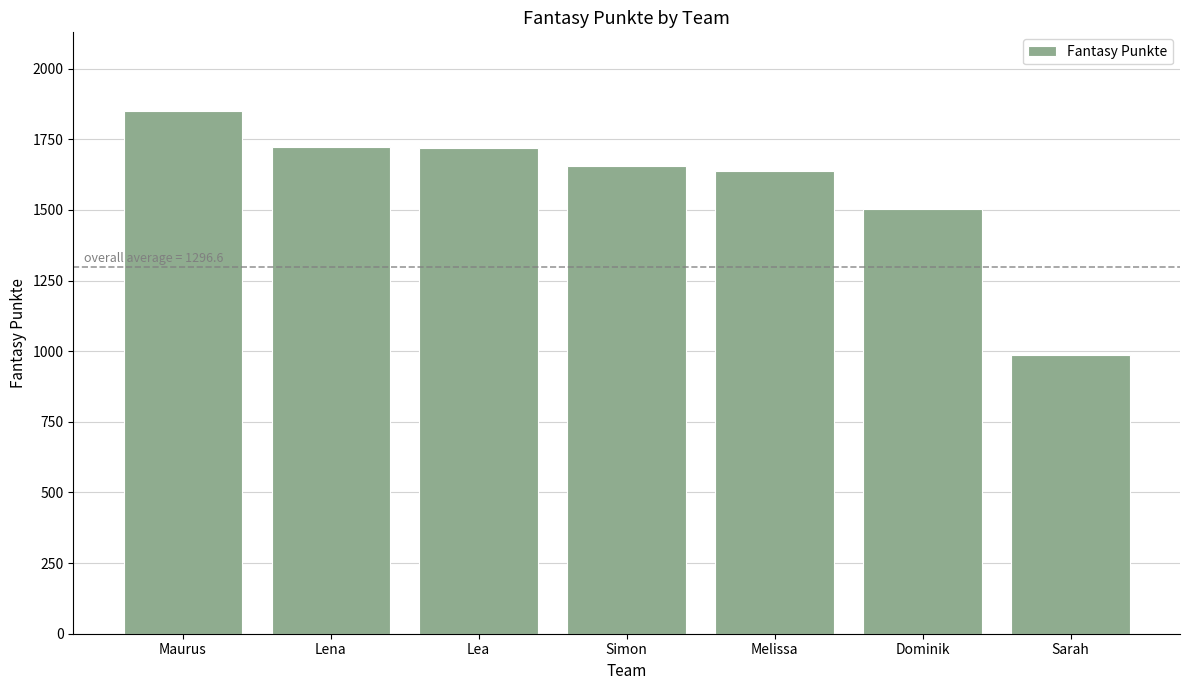

What is the label of the 3rd bar from the right?

Melissa